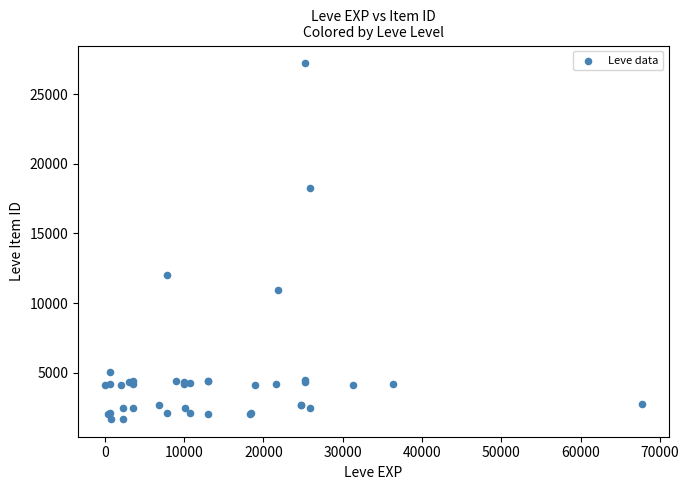

What Y value in the scatter plot is closest to 14448?

12018